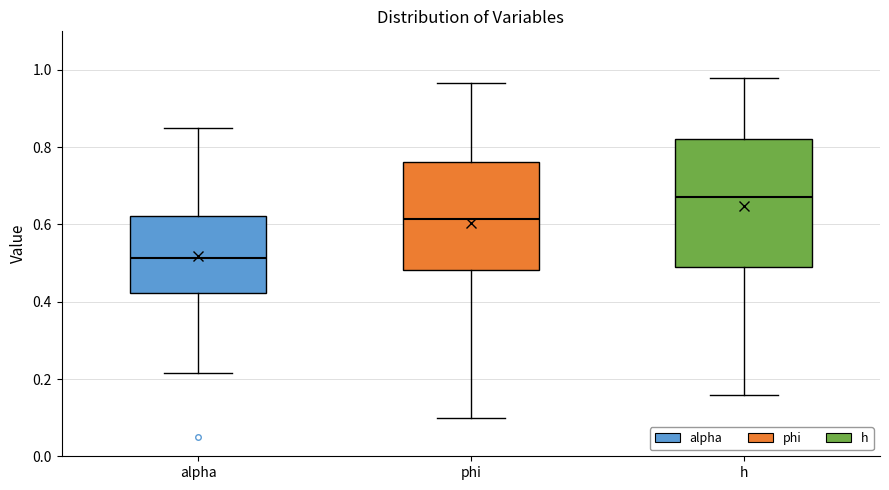

Which box has the lowest median line?

alpha